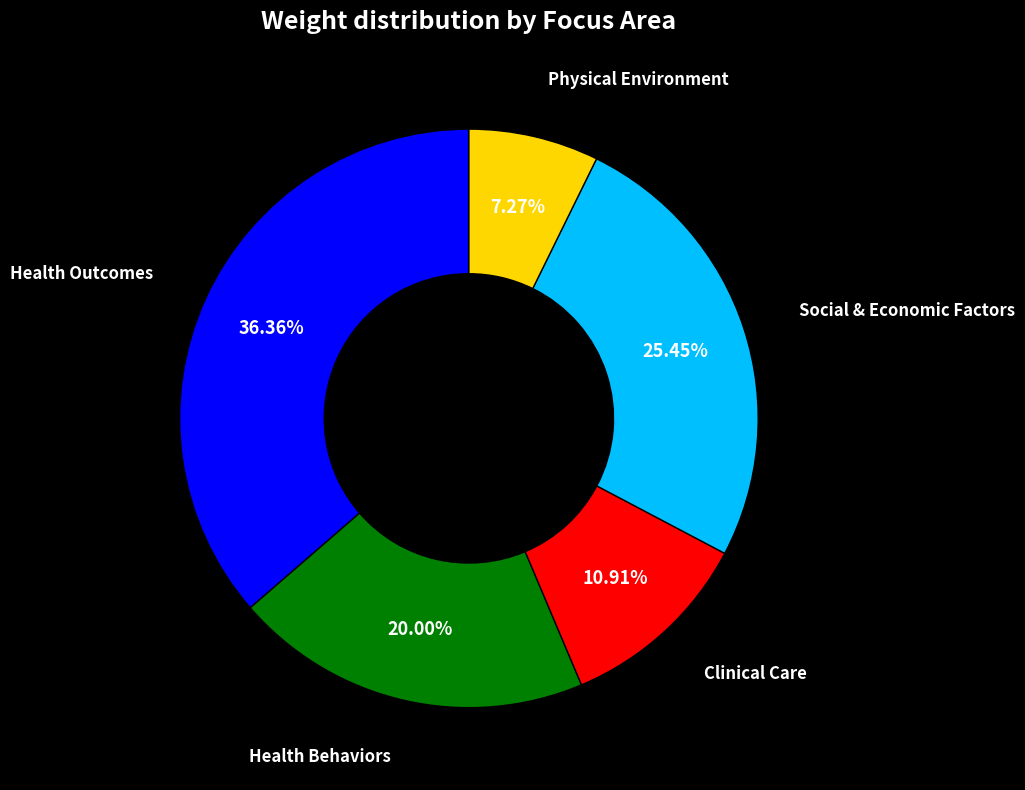

Does Physical Environment account for over 50% of the chart?

No